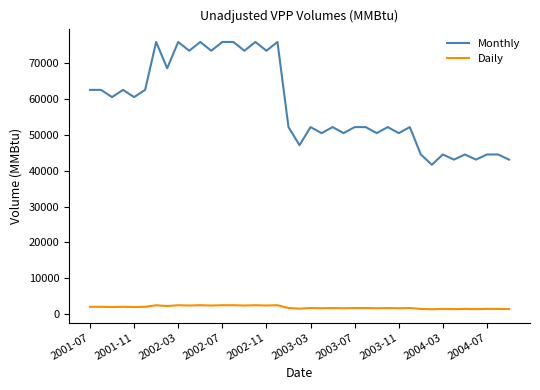

True or false: Daily has more than 0 points higher than both neighbors.

True